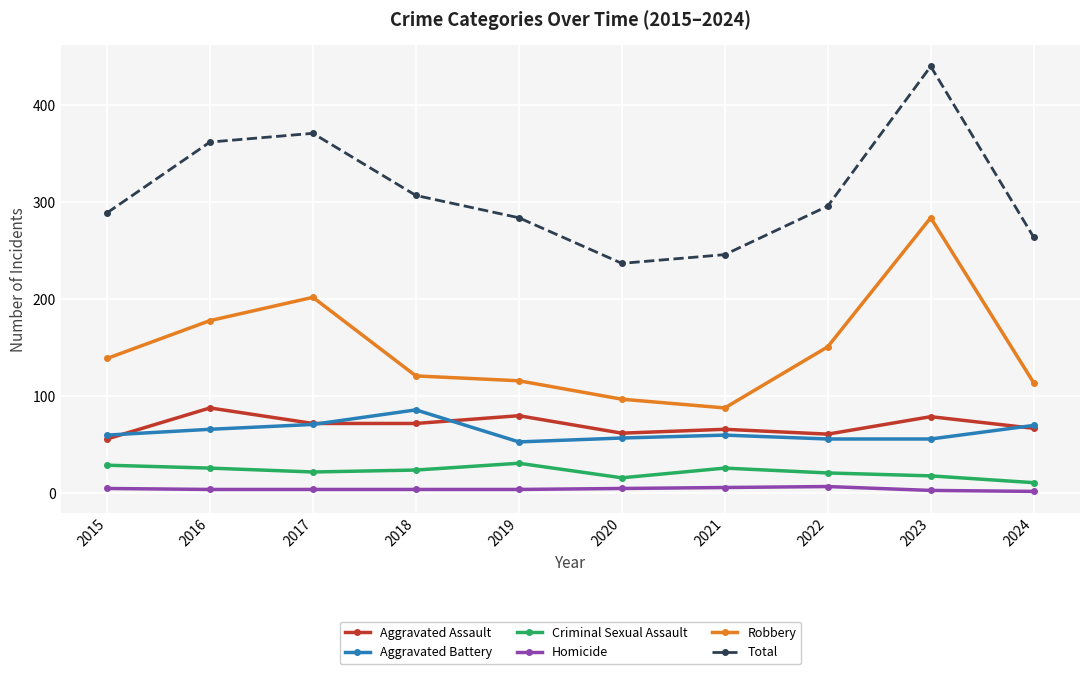

Is this an area chart (filled region under the line)?

No